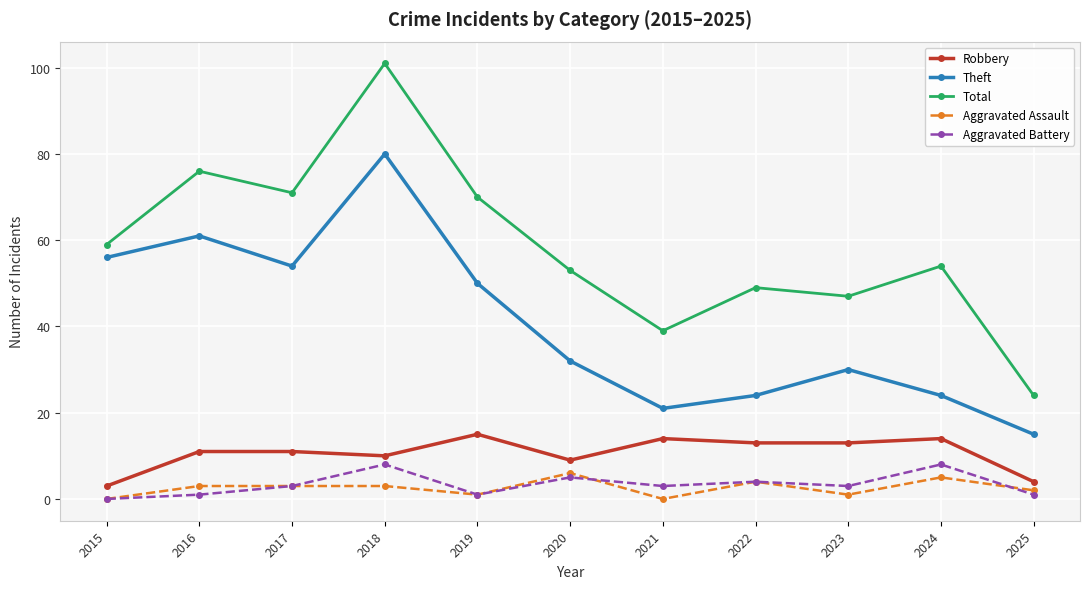

What is the difference between the second highest and minimum values in the Robbery series?

11